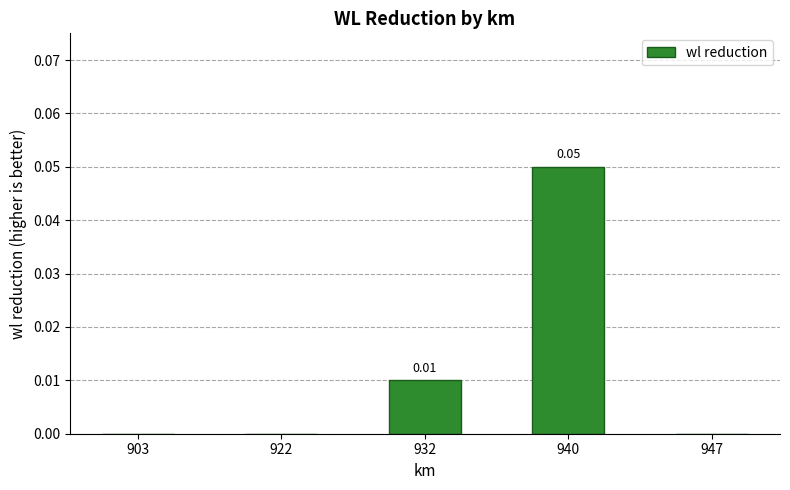

Which has a higher value, 932 or 922?

932